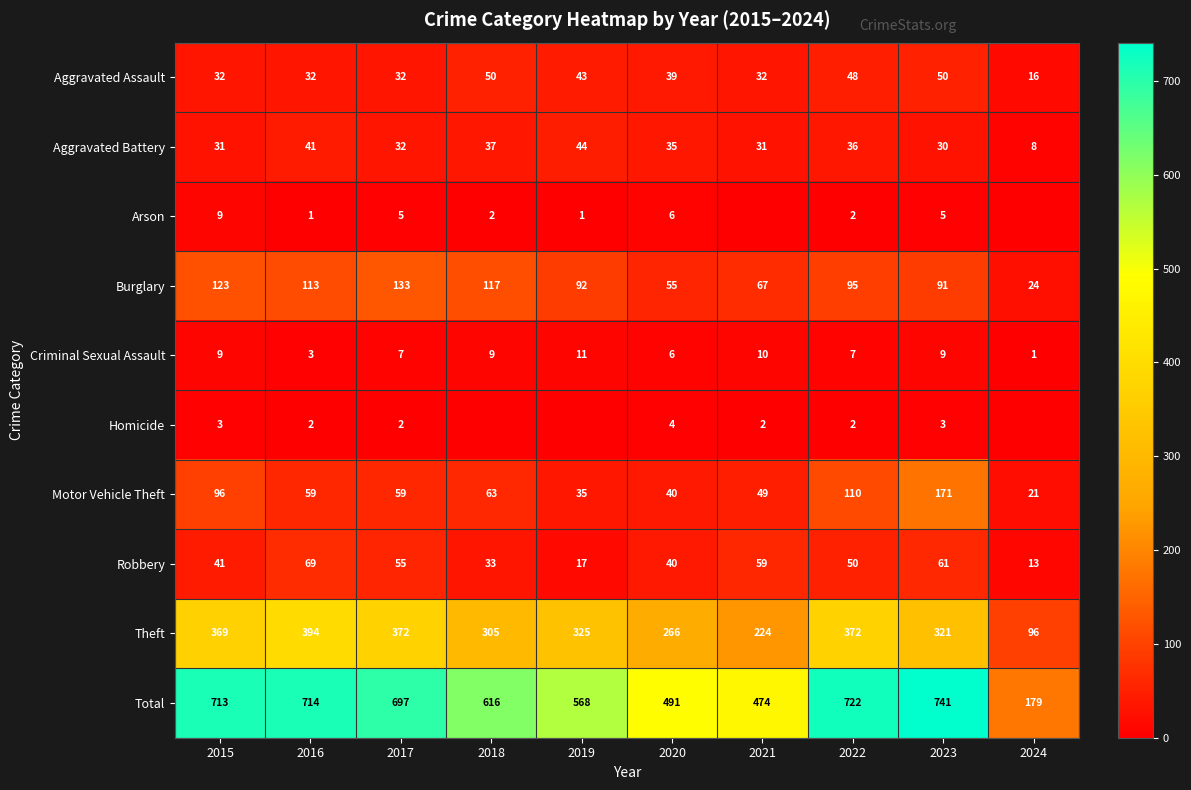

True or false: Robbery has a value of 28 at 2016.

False